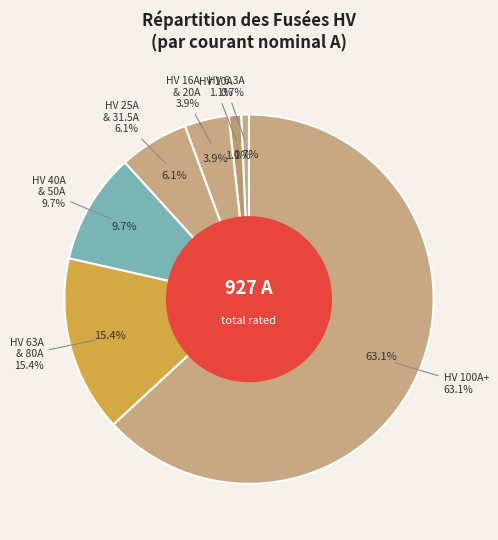

Is it true that HV 25A is 11% of the pie?

False